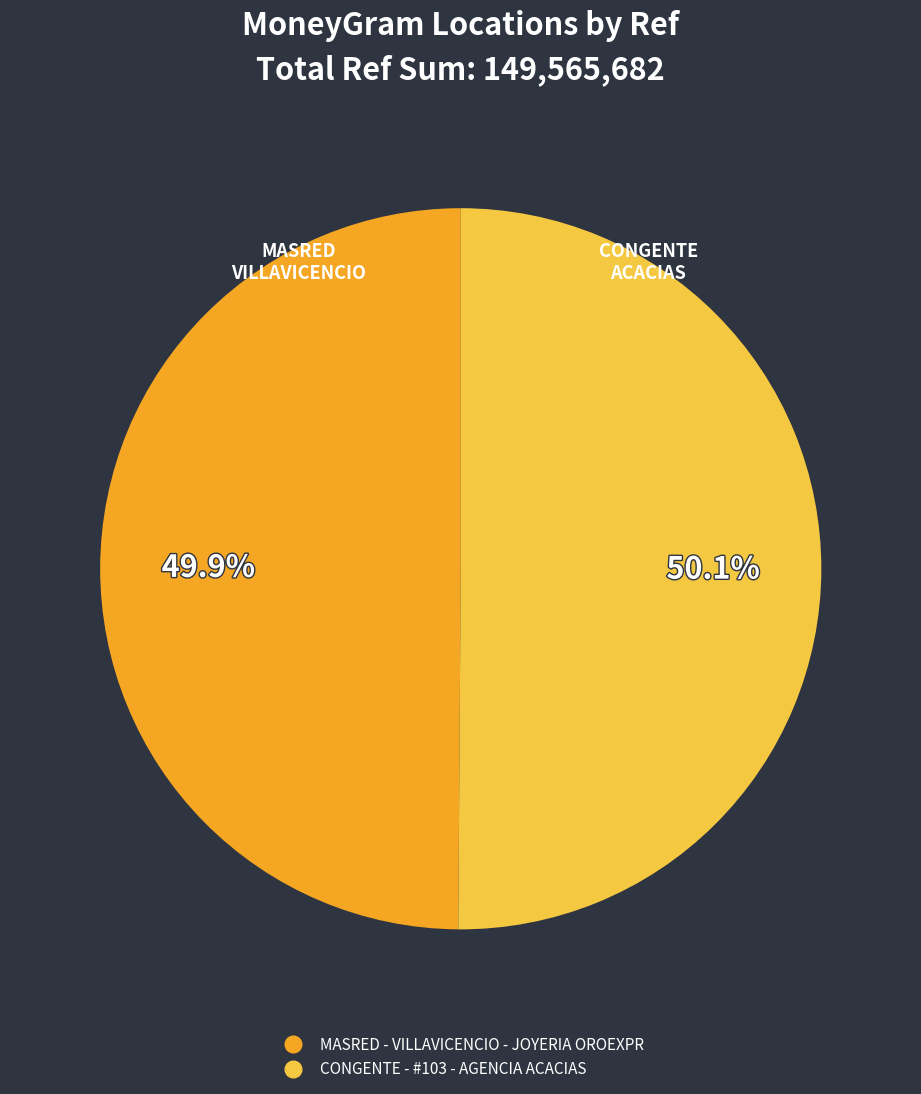

How many segments does this pie chart have?

2